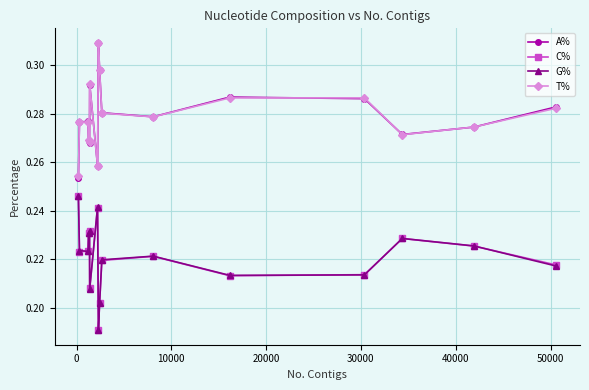

At how many categories does at least one series exceed 0?

16